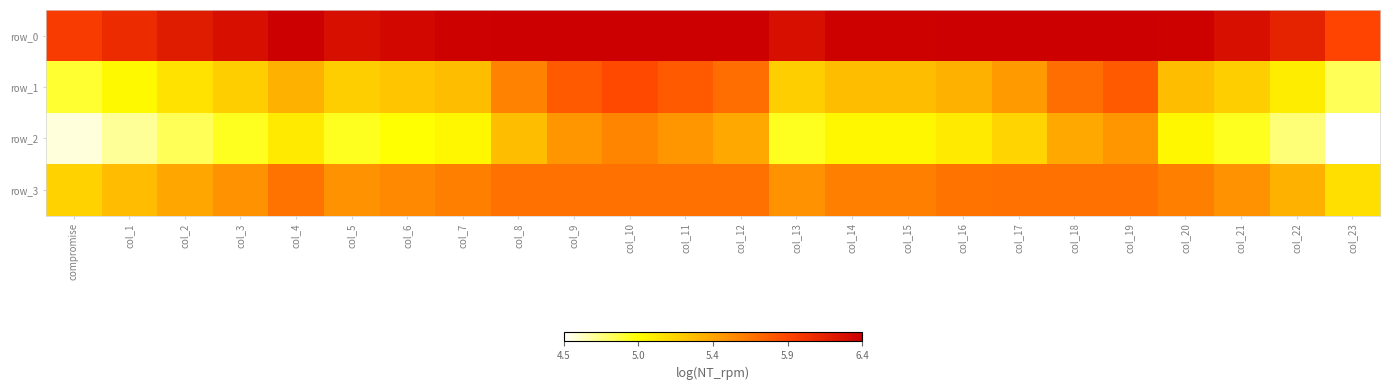

Which category has the highest value across all series?

col_4